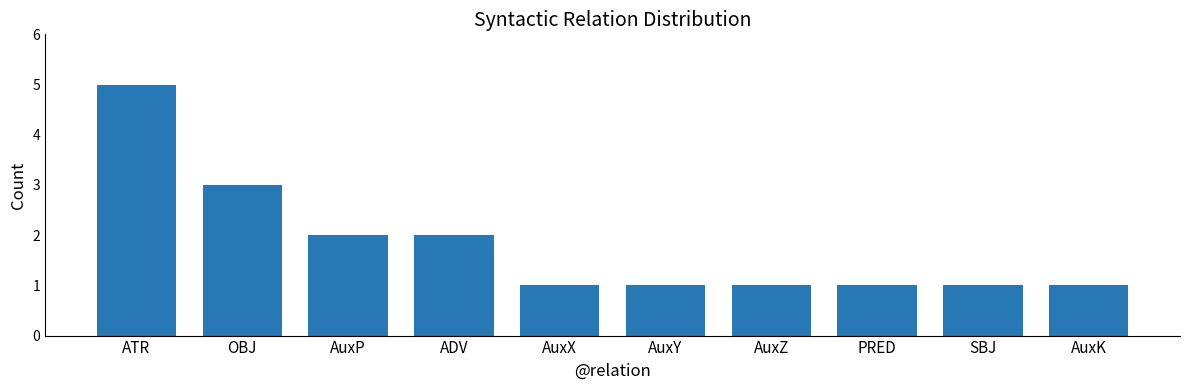

True or false: the data shows 1 at AuxX.

True